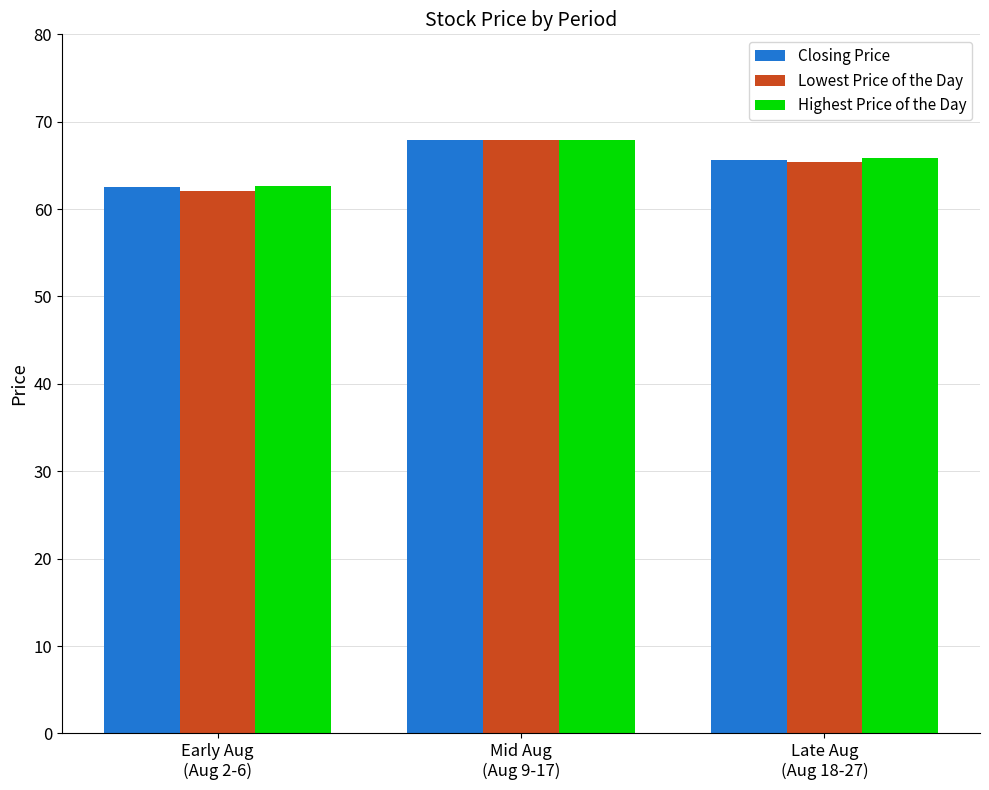

Does the chart contain stacked bars?

No